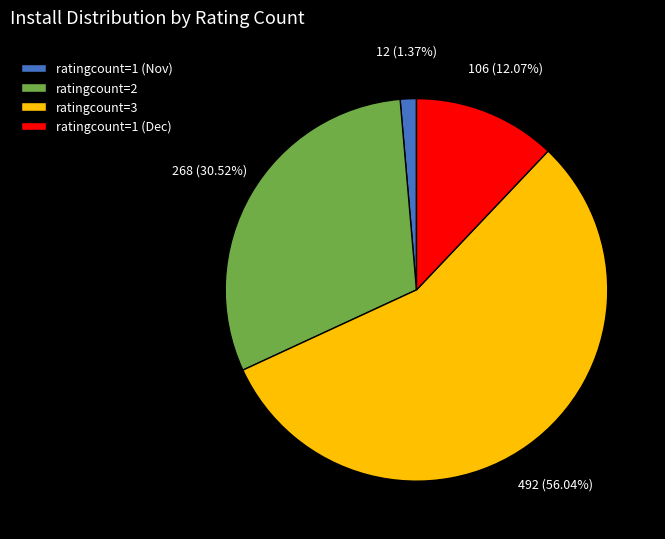

To the nearest percent, what is the average slice percentage?

25%